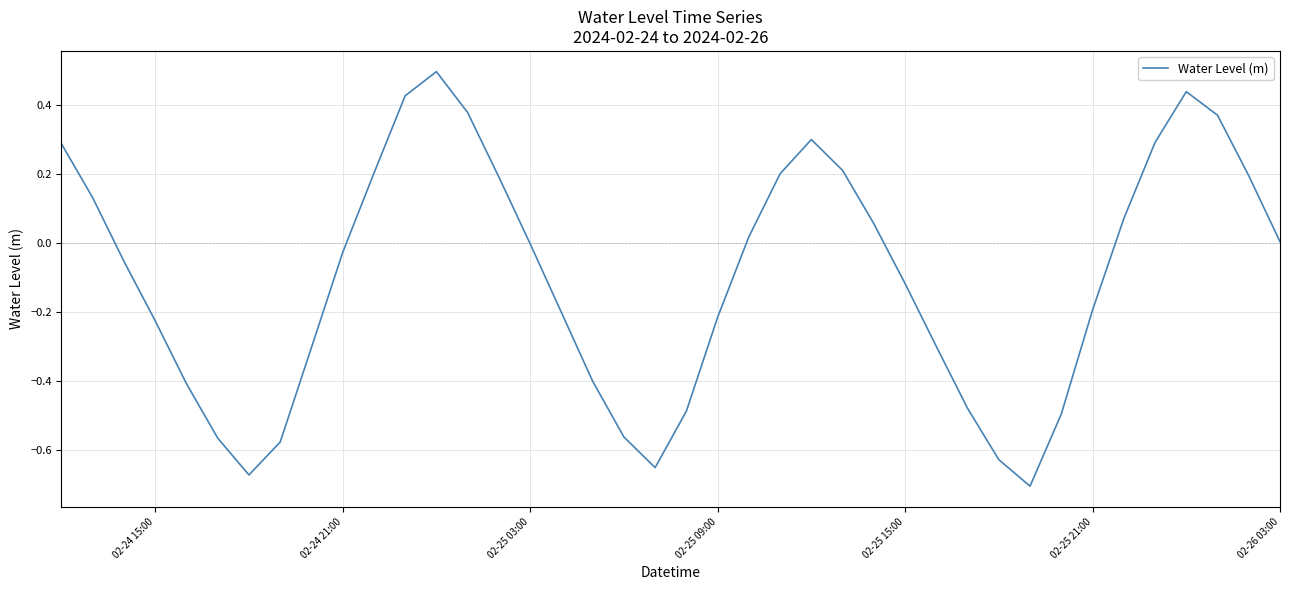

What is the greatest value displayed?

0.5